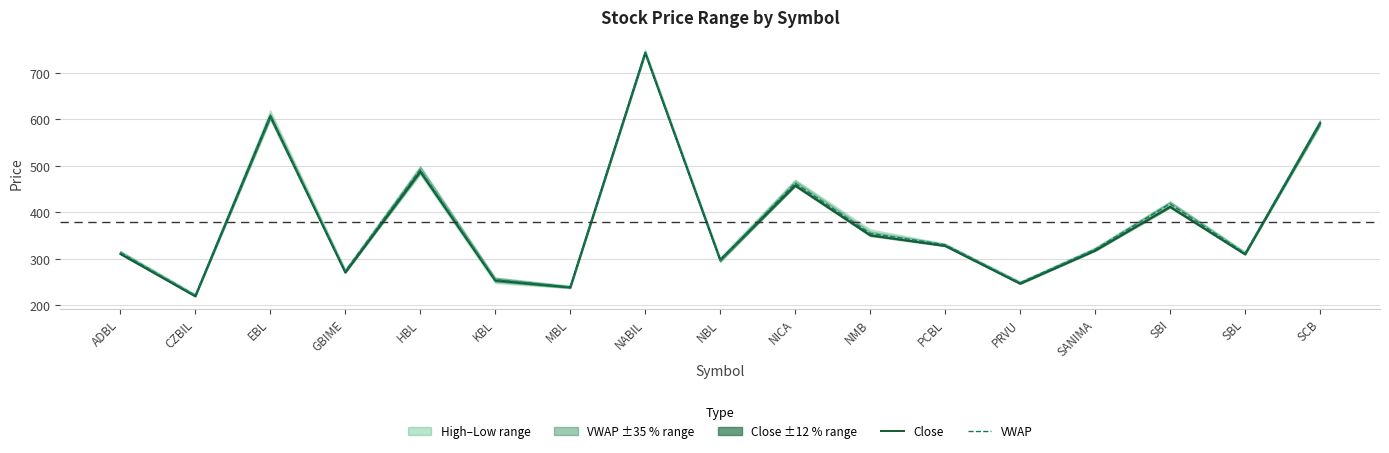

What is the average value of the Close series?

379.2